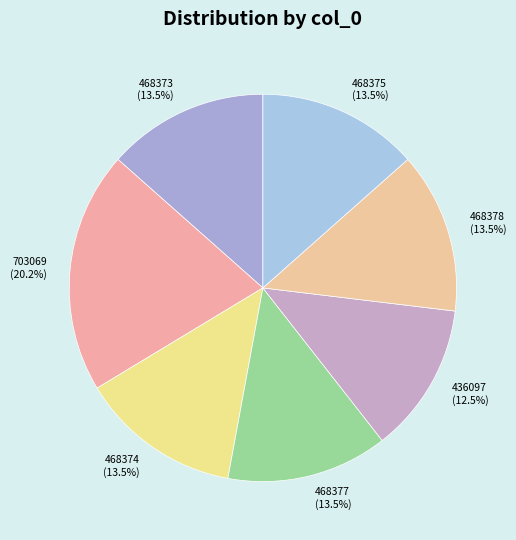

What is the total percentage of 468377 and 468373?

26.9%